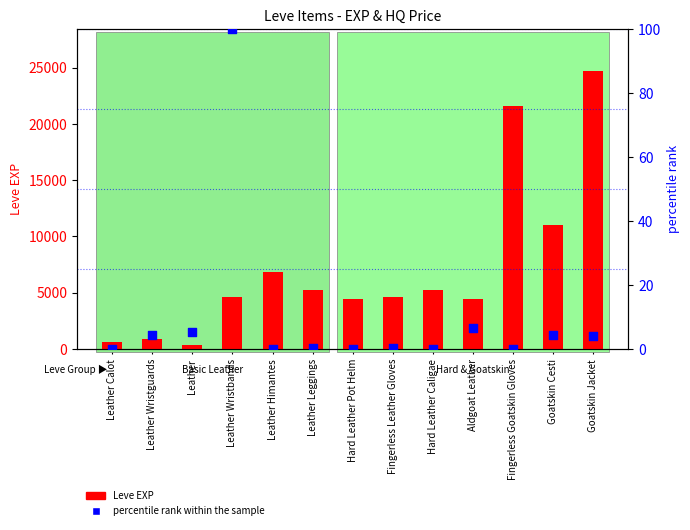

What is the total value across all series at Goatskin Jacket?

24714.1